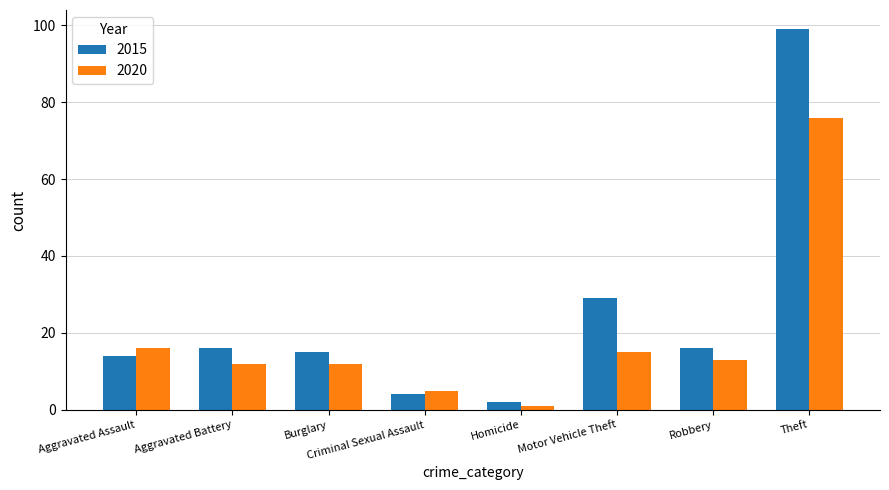

What is the sum of all 2015 values?

195